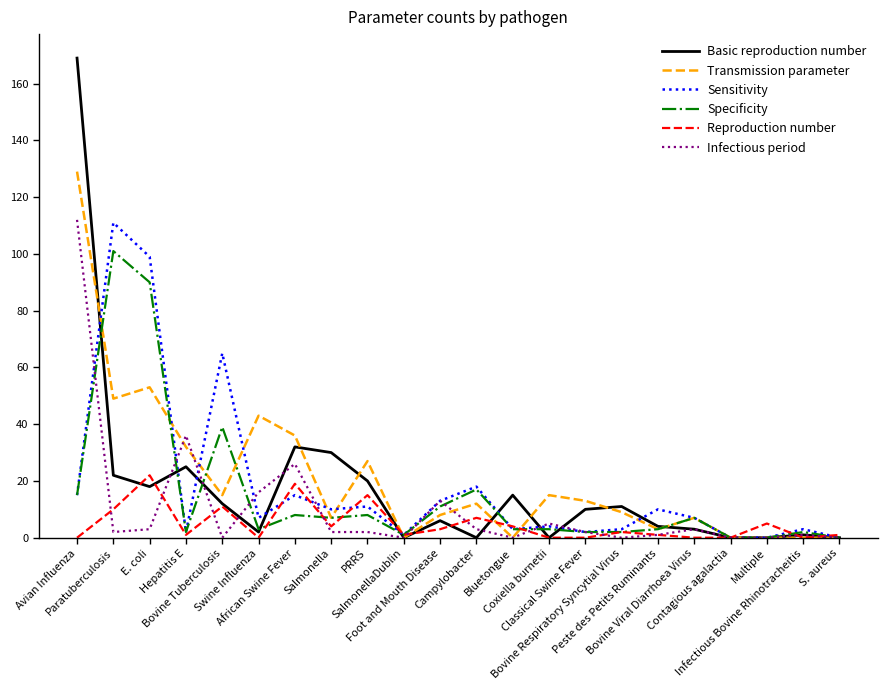

At which category does Reproduction number reach its first local valley?

Hepatitis E